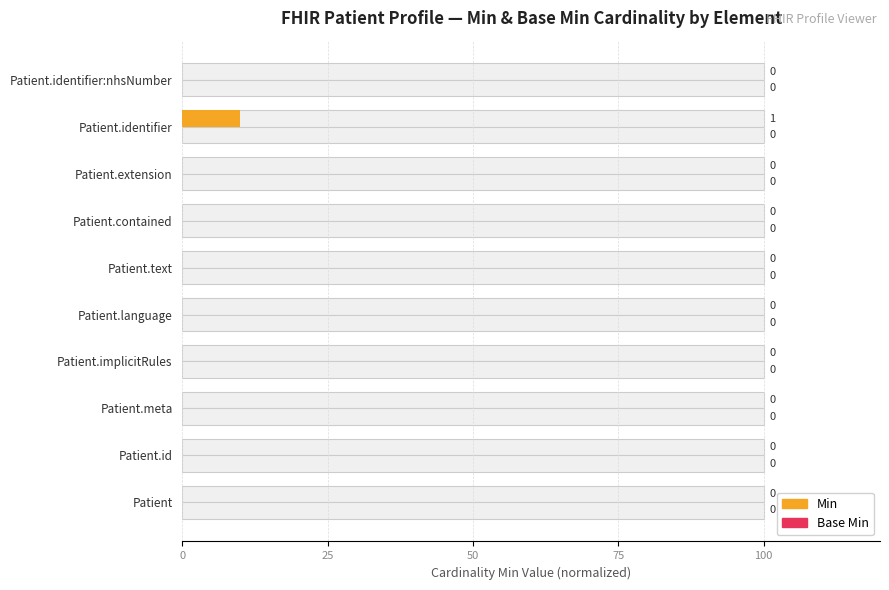

What is the difference between the maximum and minimum values in the Min series?

10.0